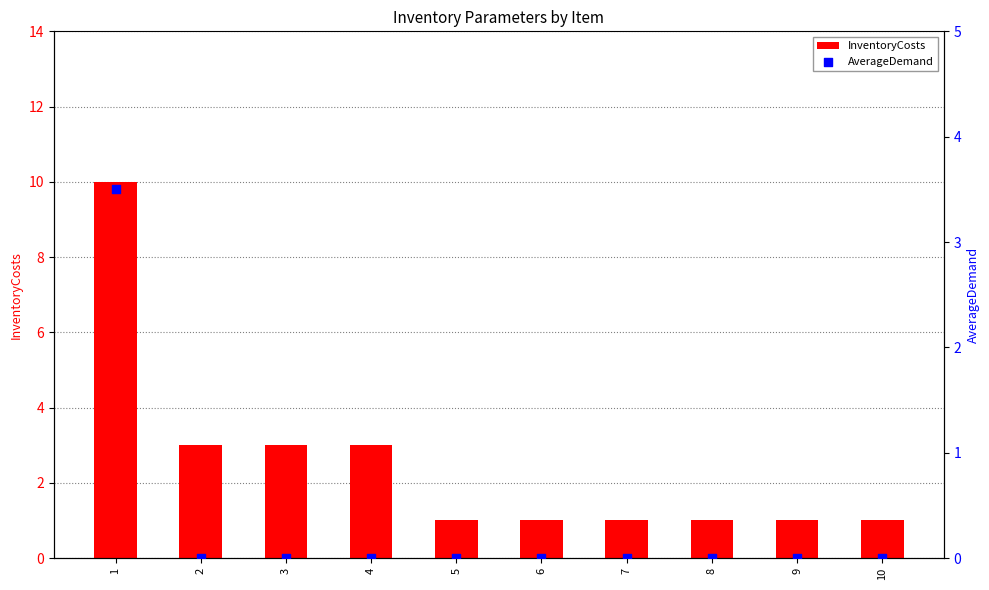

What are all the series names shown in the legend?

InventoryCosts, AverageDemand